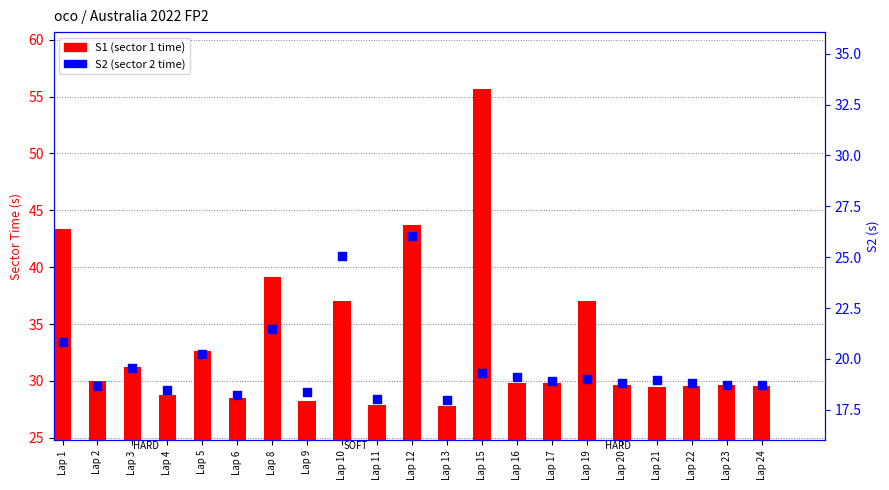

Which series has the largest Y range (max minus min)?

S1